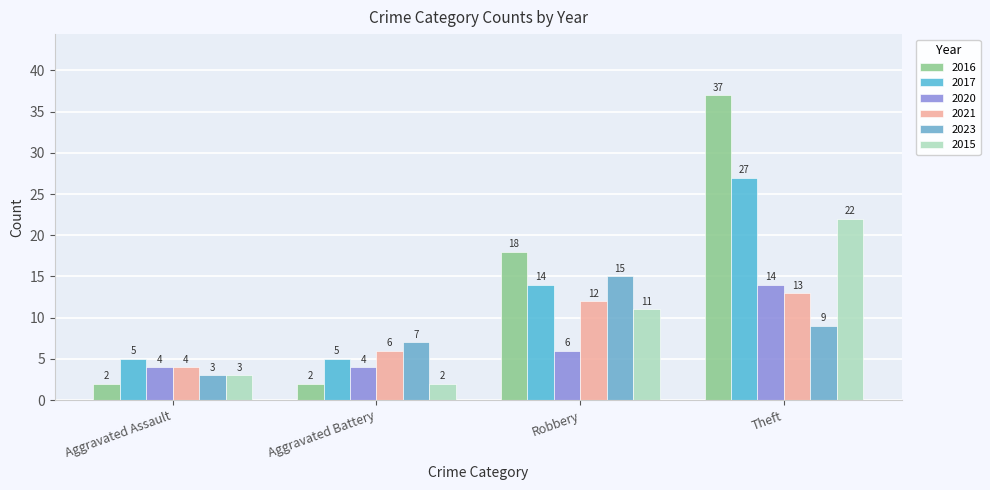

At which category is the sum across all series the highest?

Theft